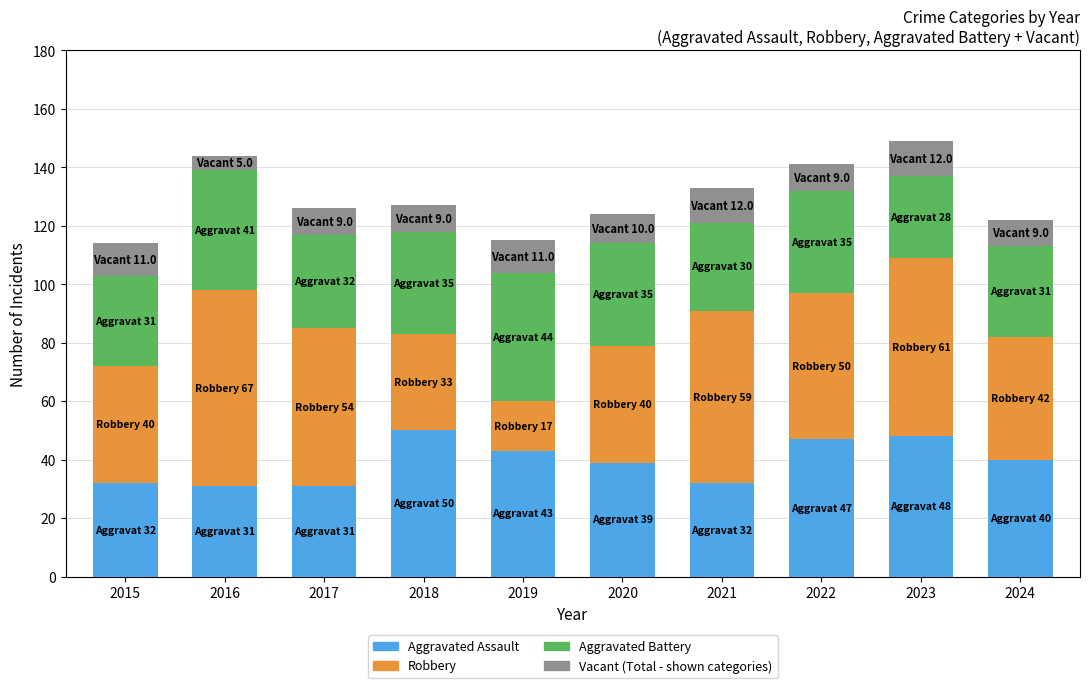

Where is Aggravated Battery nearest to the value 36?

2018